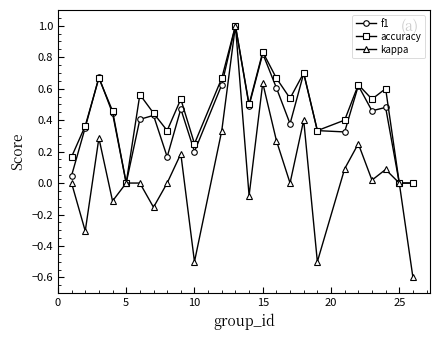

What is the difference between the maximum and minimum values in the f1 series?

1.0